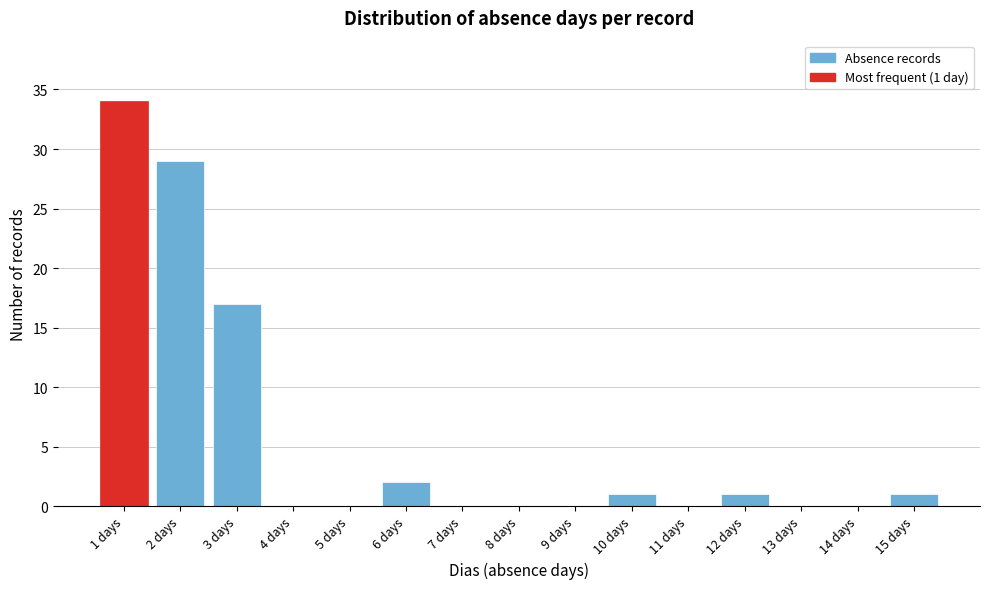

Reading right to left, list all the values displayed in this chart.

15 days=1	14 days=0	13 days=0	12 days=1	11 days=0	10 days=1	9 days=0	8 days=0	7 days=0	6 days=2	5 days=0	4 days=0	3 days=17	2 days=29	1 days=34